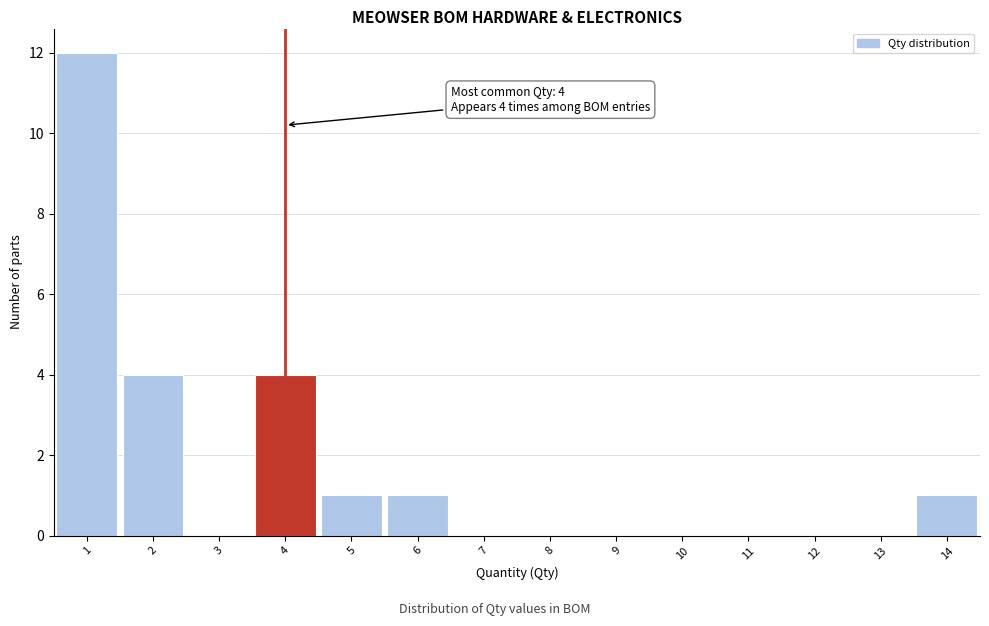

Which range on the x-axis has the tallest bar?

0.5 to 1.5